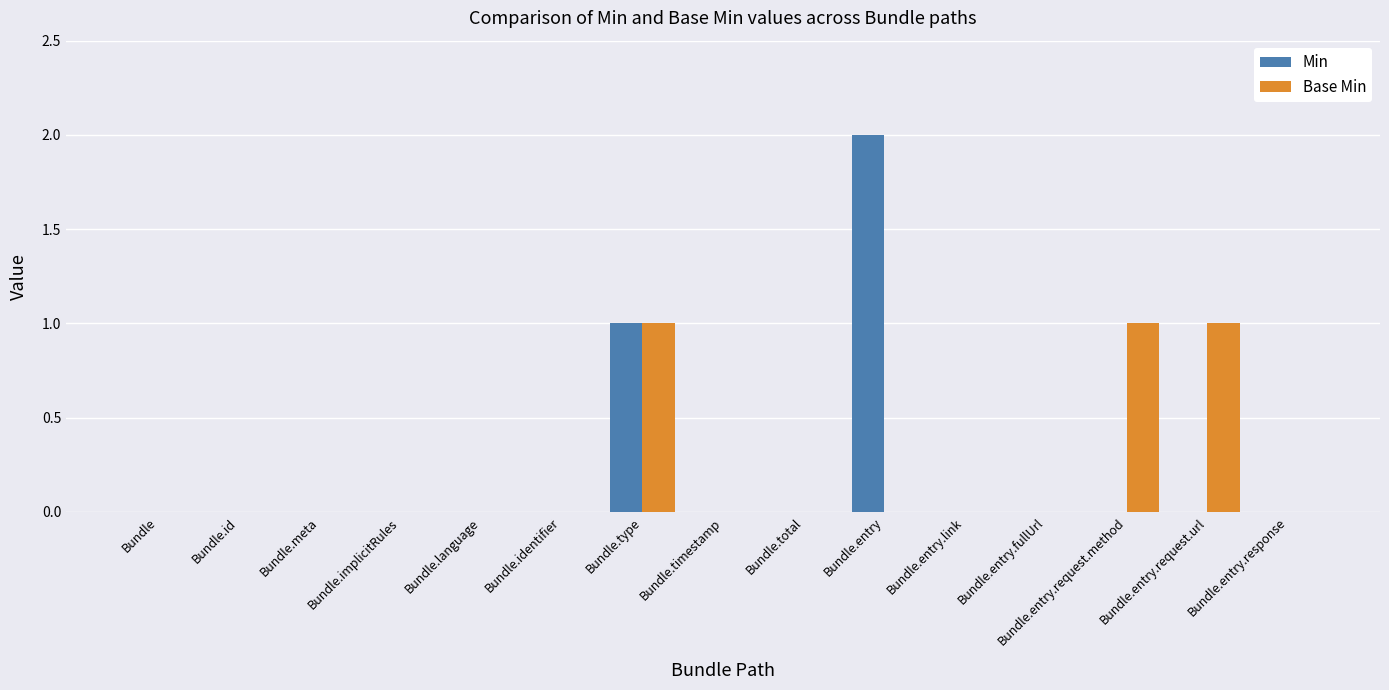

Count the number of categories in the chart.

15